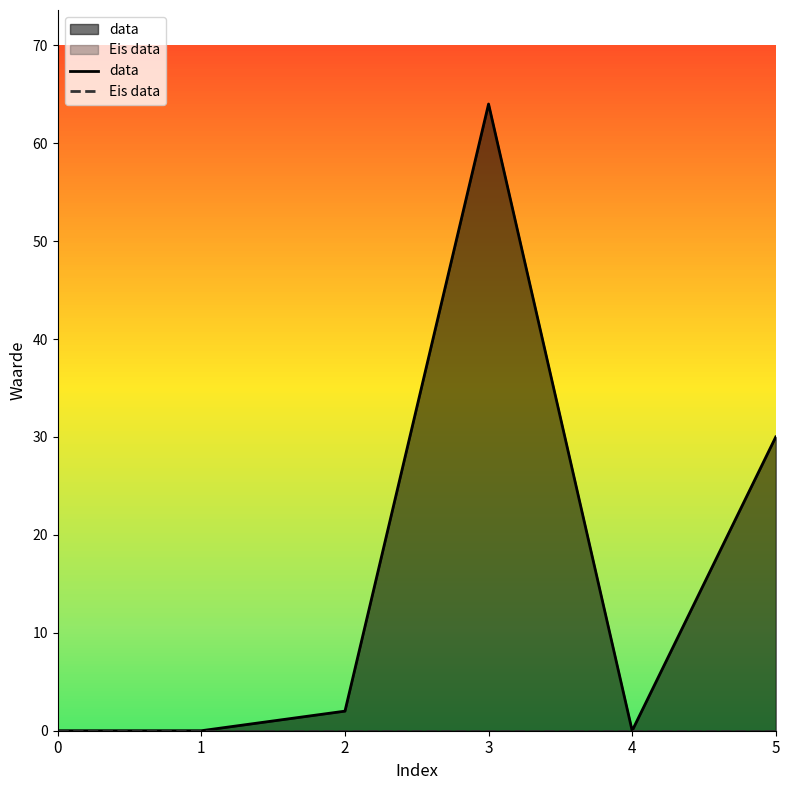

The data series shows 2 at 2. True or false?

True